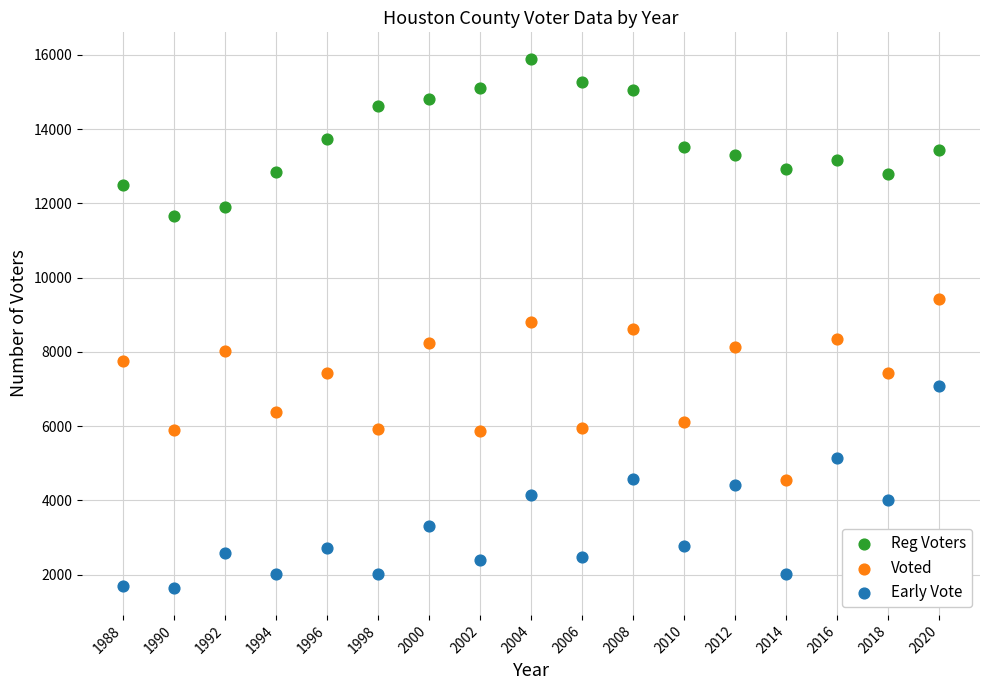

What are all the series names shown in the legend?

Reg Voters, Voted, Early Vote